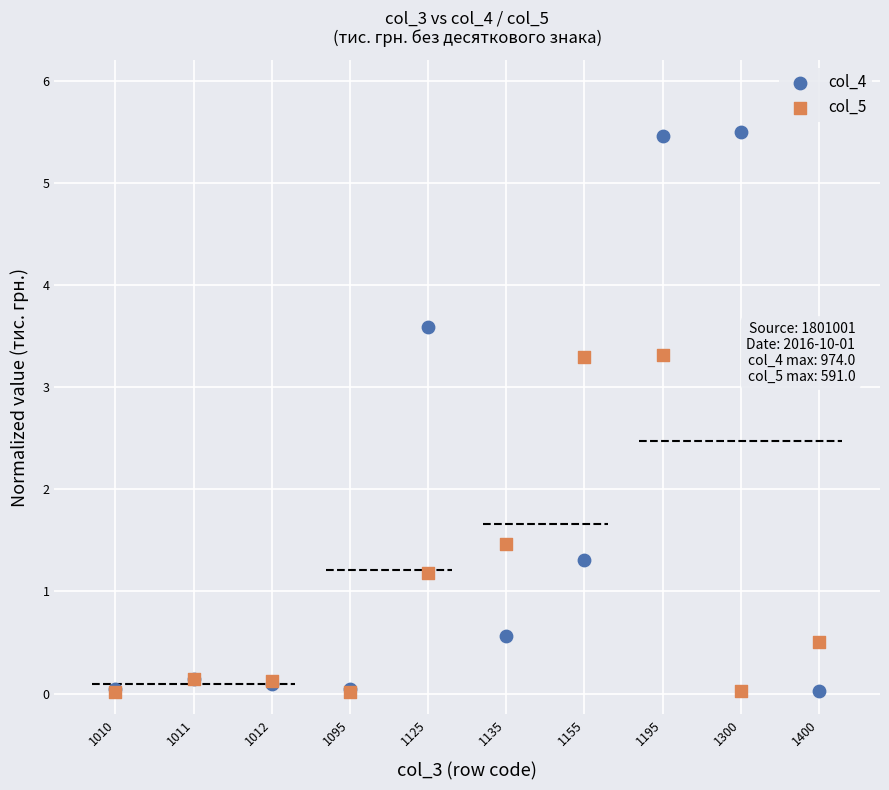

Across all series, what Y value is closest to 2?

1.5